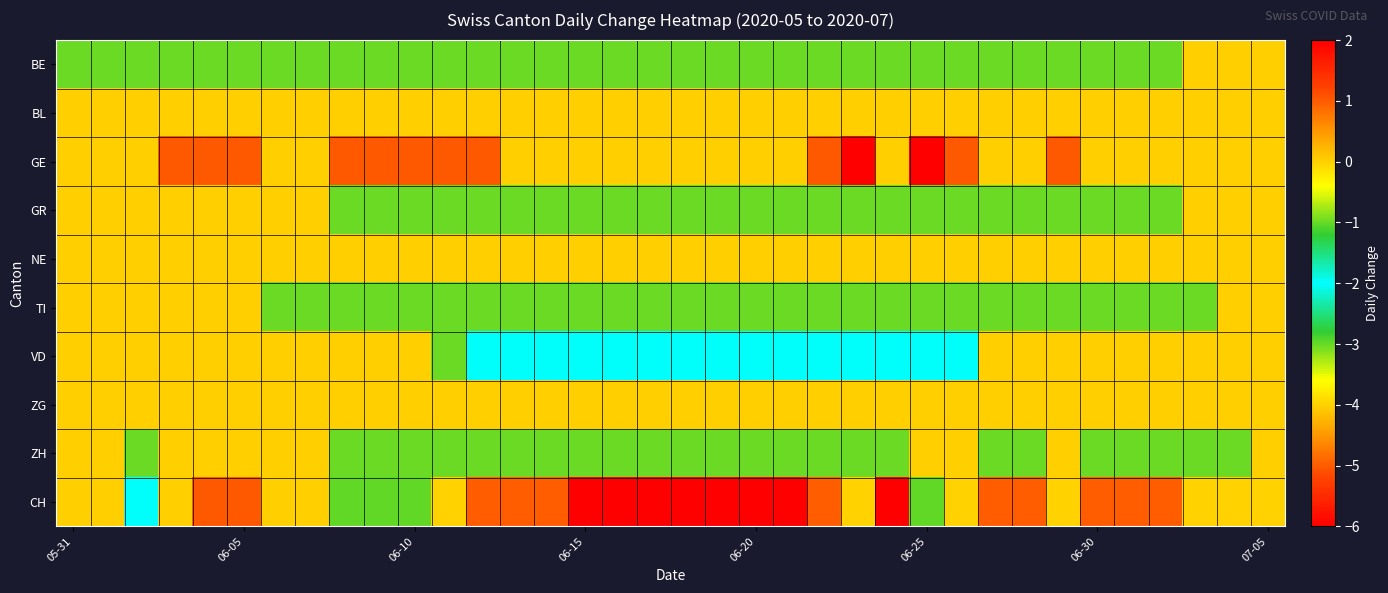

Which series has the largest range (max minus min)?

CH